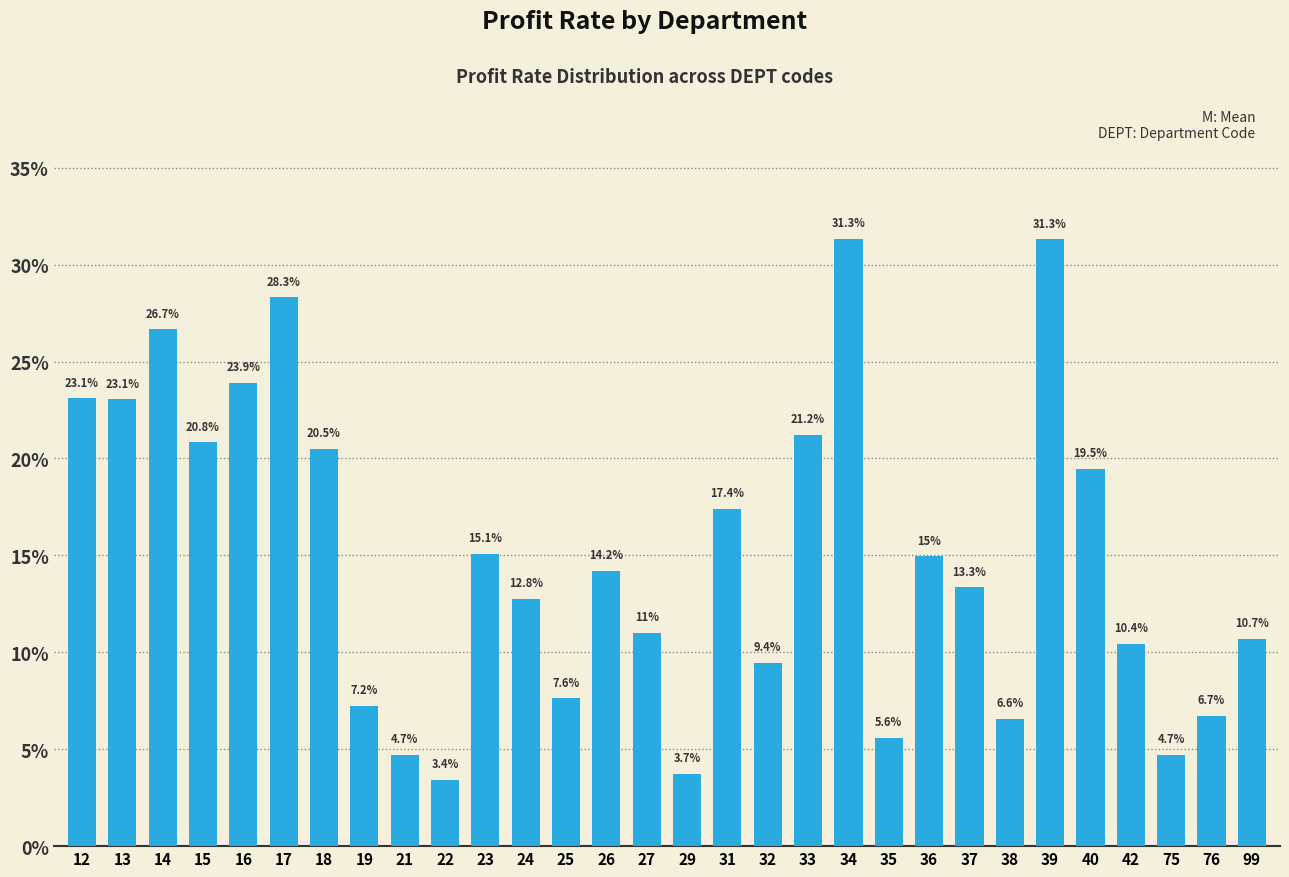

Between 36 and 18, which is larger?

18